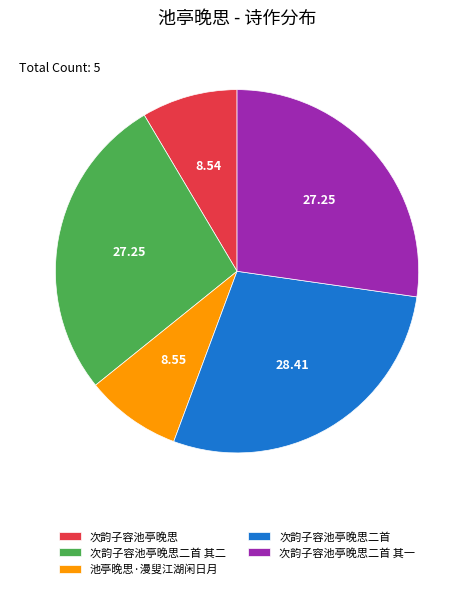

Combined, do 池亭晚思·漫叟江湖闲日月 and 次韵子容池亭晚思二首 其二 account for over 50%?

No